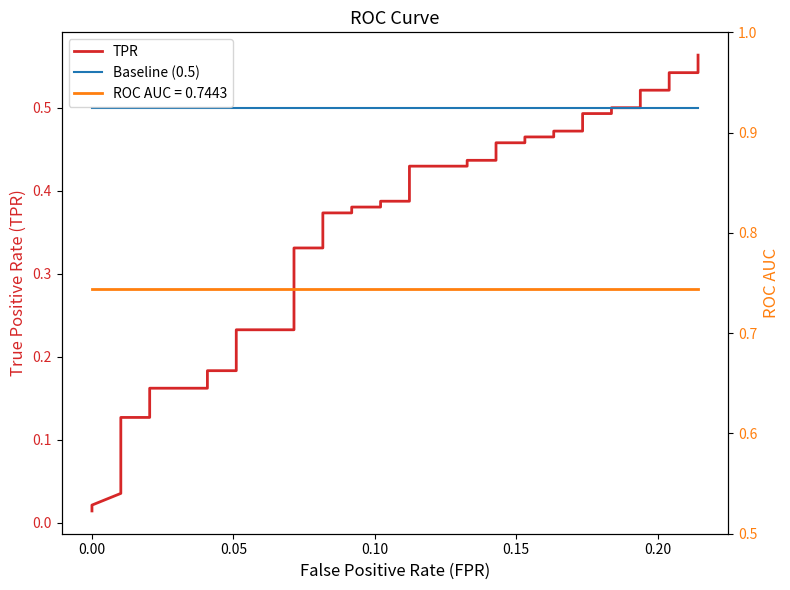

True or false: TPR and Baseline (0.5) intersect in this chart.

False